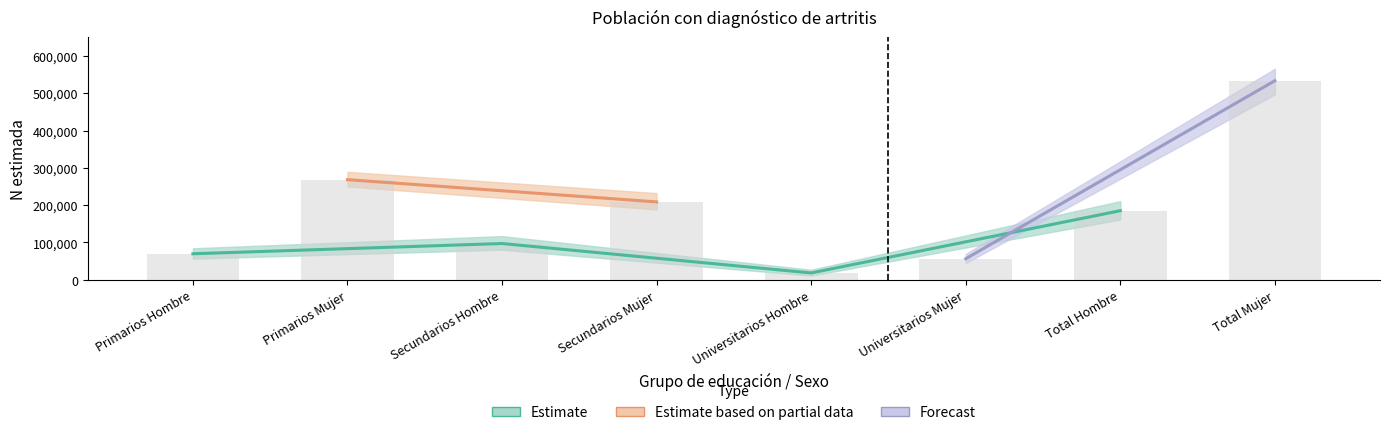

At which label does N_estimada first exceed 185107?

Primarios Mujer